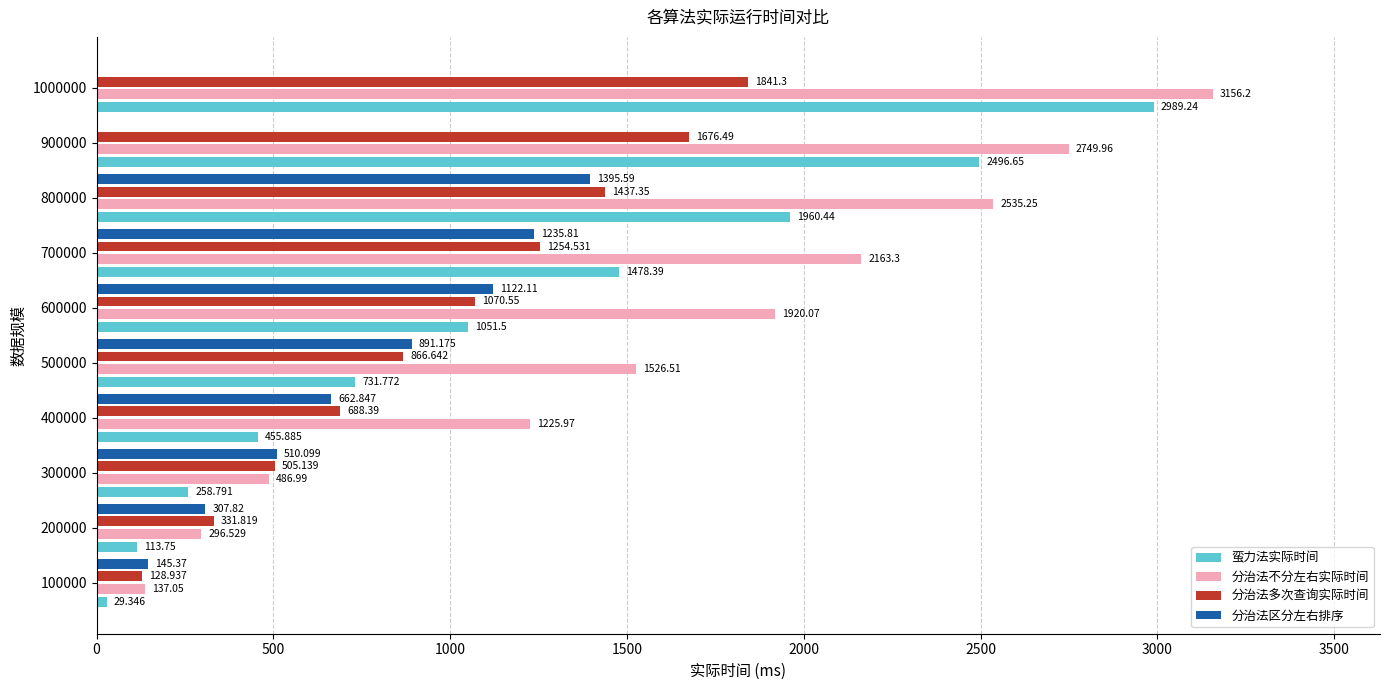

Which series has the largest total across all categories?

分治法不分左右实际时间